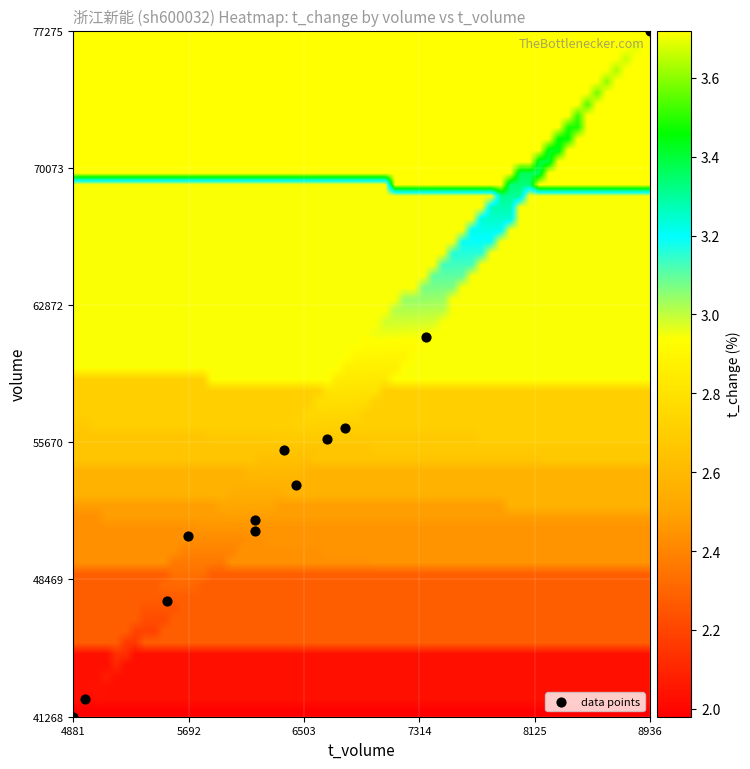

What Y value in the scatter plot is closest to 59271?

61201